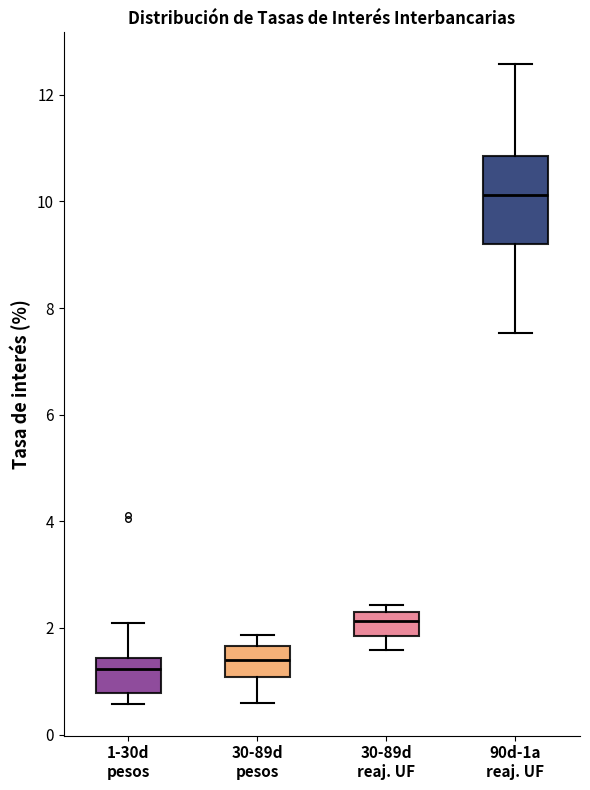

Comparing the boxes themselves (not the whiskers), which one is the tallest?

90d-1a reaj. UF